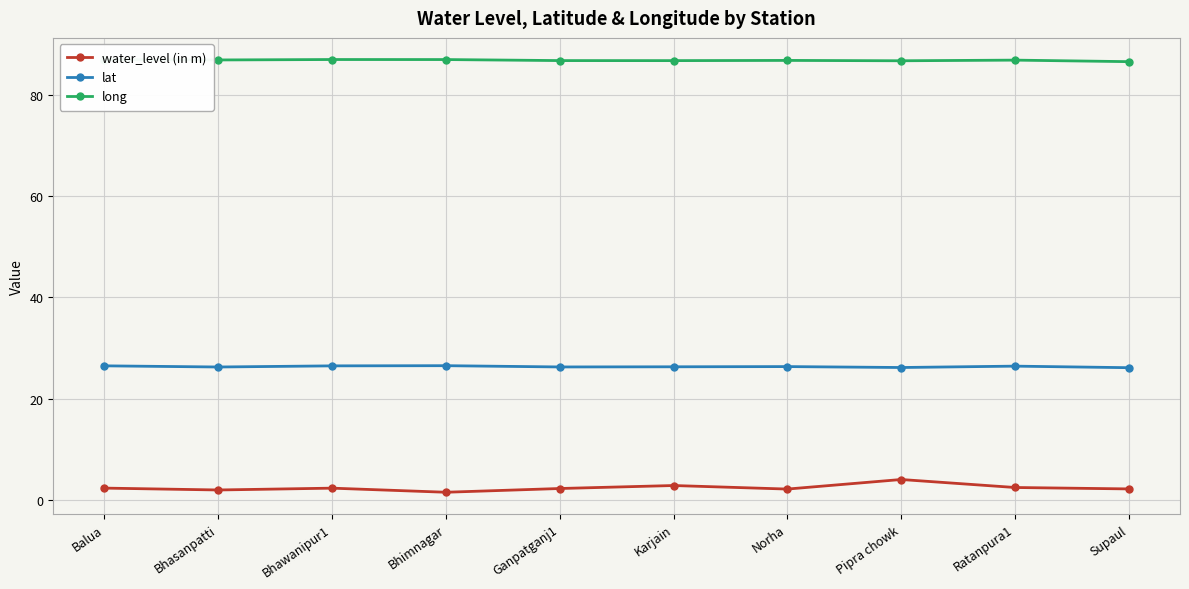

Count the number of data series in this chart.

3